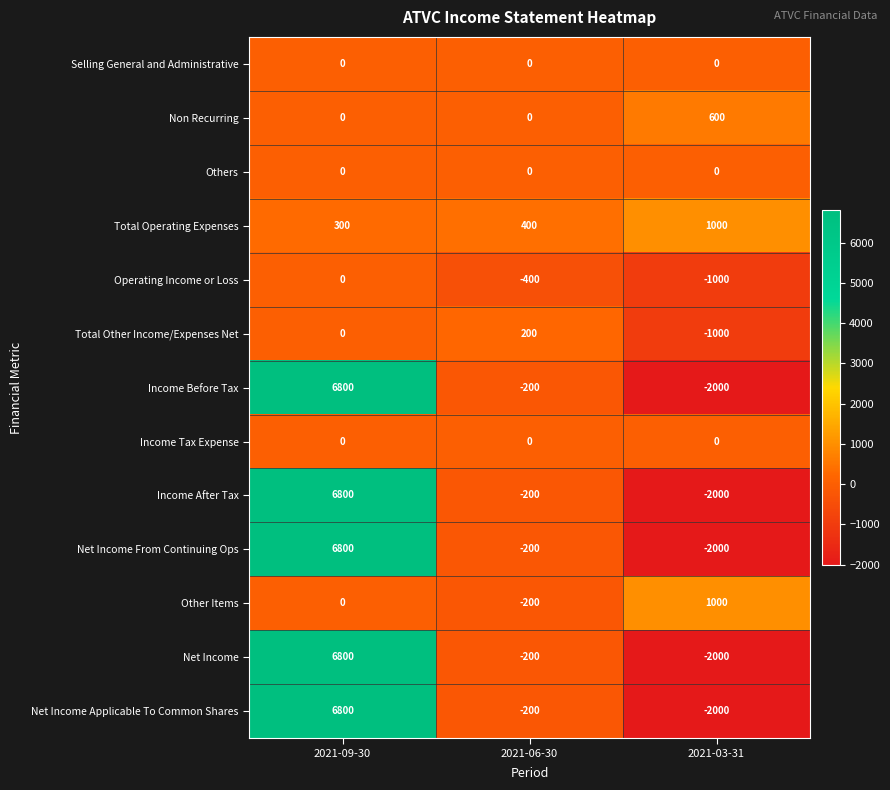

Where is Income Before Tax nearest to the value 2400?

2021-06-30